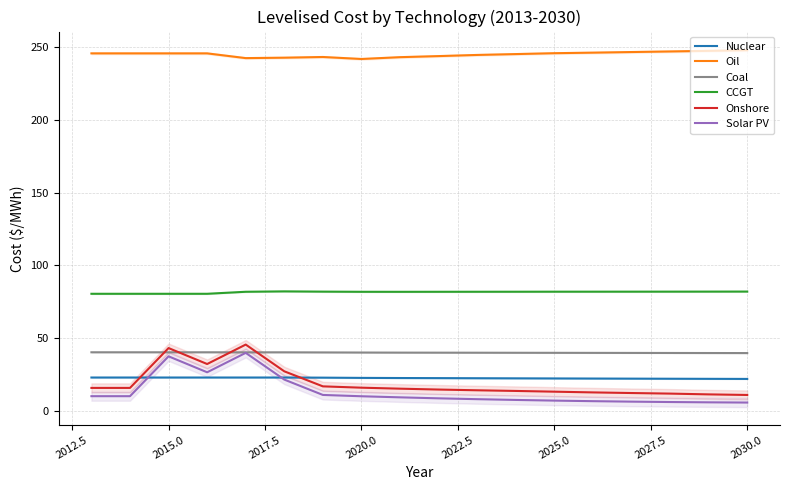

True or false: Oil and Nuclear cross at least once.

False